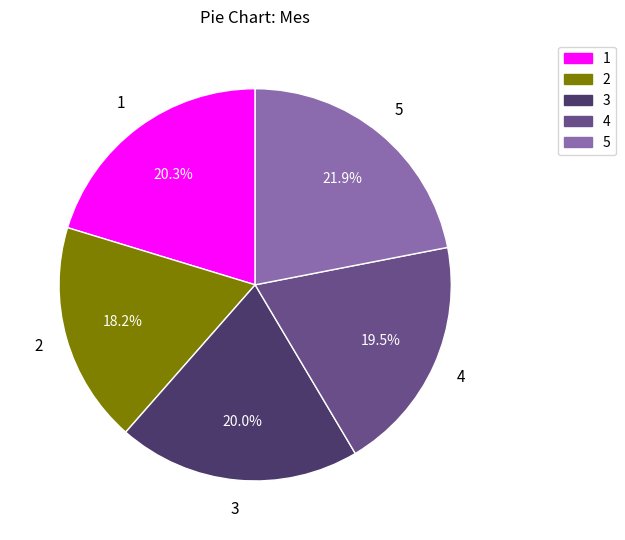

To the nearest percent, what portion does 3 represent?

20%